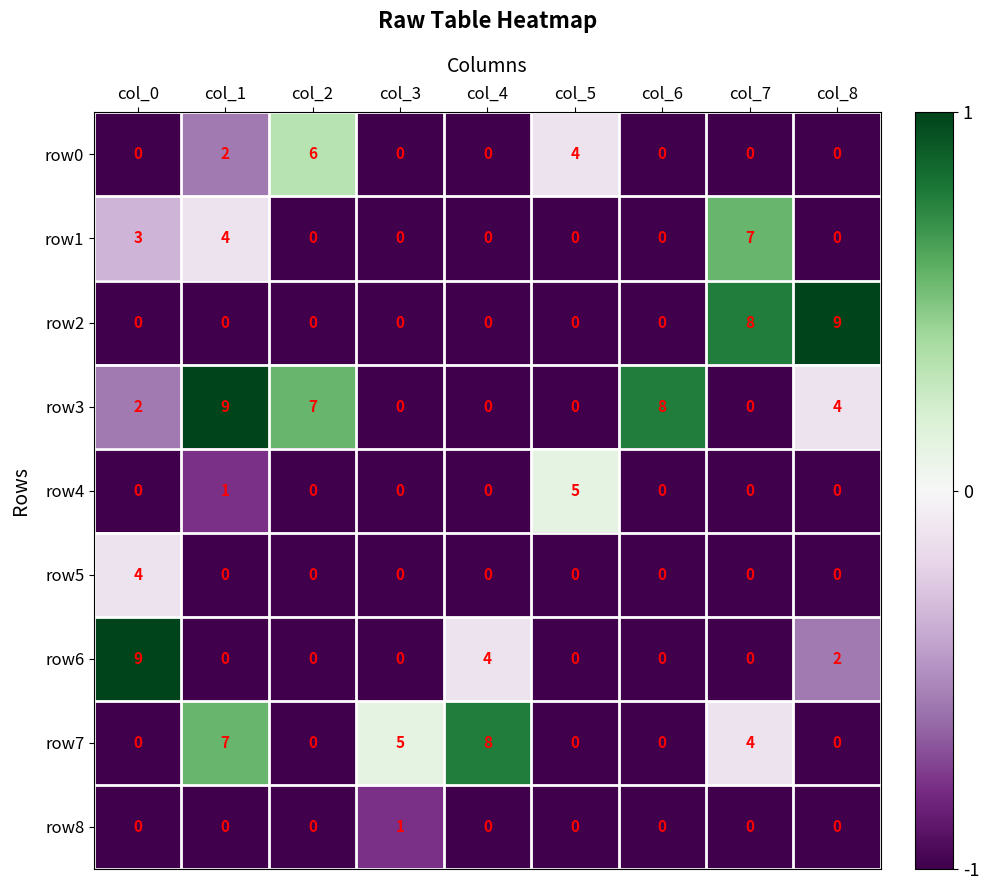

What is the difference between the second highest and second lowest values in the row1 series?

4